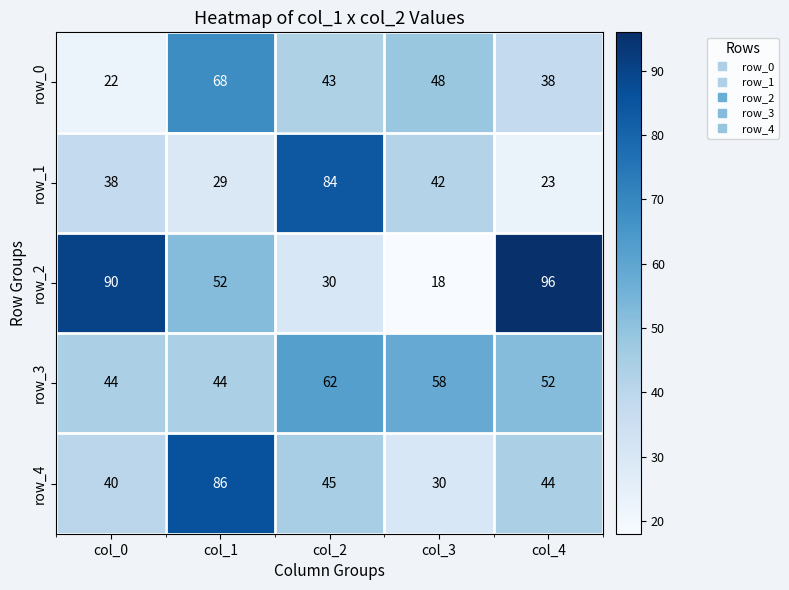

Reading left to right, extract all data points from this chart.

row_0: col_0=22	col_1=68	col_2=43	col_3=48	col_4=38
row_1: col_0=38	col_1=29	col_2=84	col_3=42	col_4=23
row_2: col_0=90	col_1=52	col_2=30	col_3=18	col_4=96
row_3: col_0=44	col_1=44	col_2=62	col_3=58	col_4=52
row_4: col_0=40	col_1=86	col_2=45	col_3=30	col_4=44